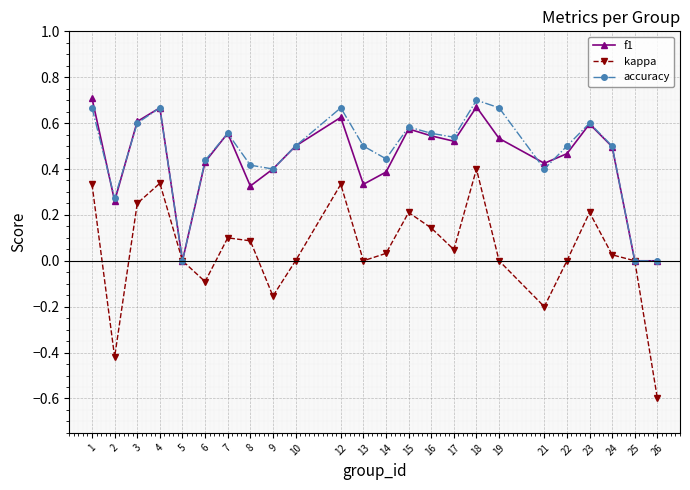

At 8, list the series in order from largest to smallest.

accuracy, f1, kappa